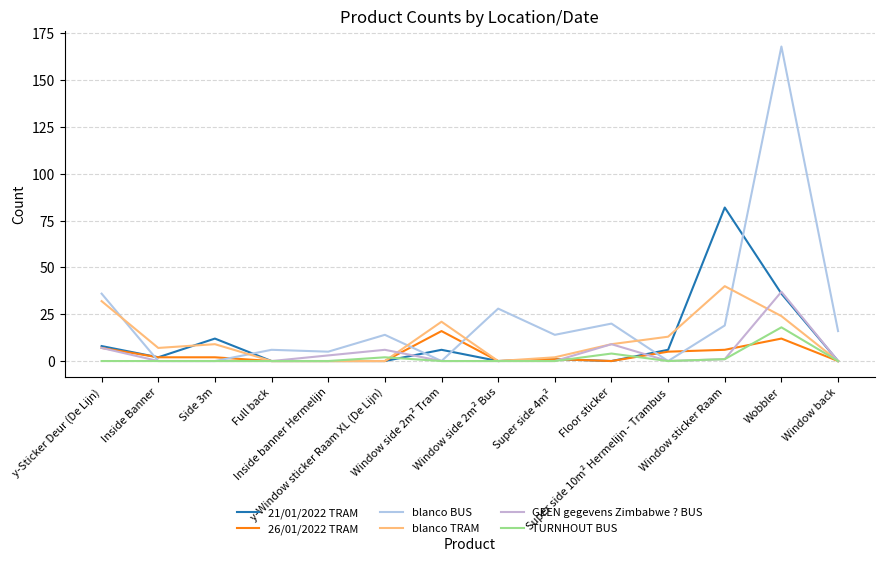

What is the difference between the second highest and second lowest values in the blanco BUS series?

36